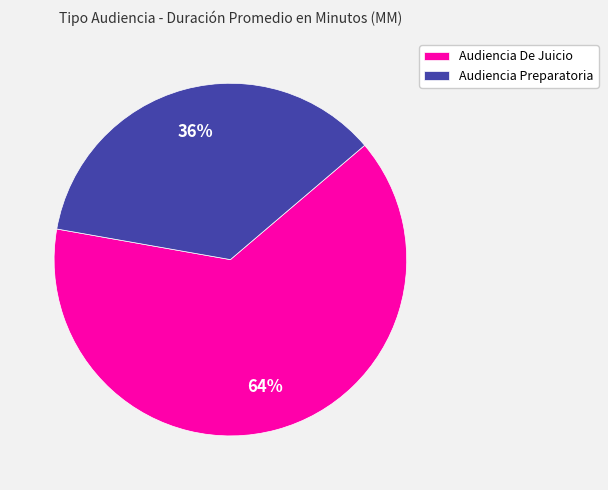

The Audiencia Preparatoria slice represents 46% of the pie. True or false?

False